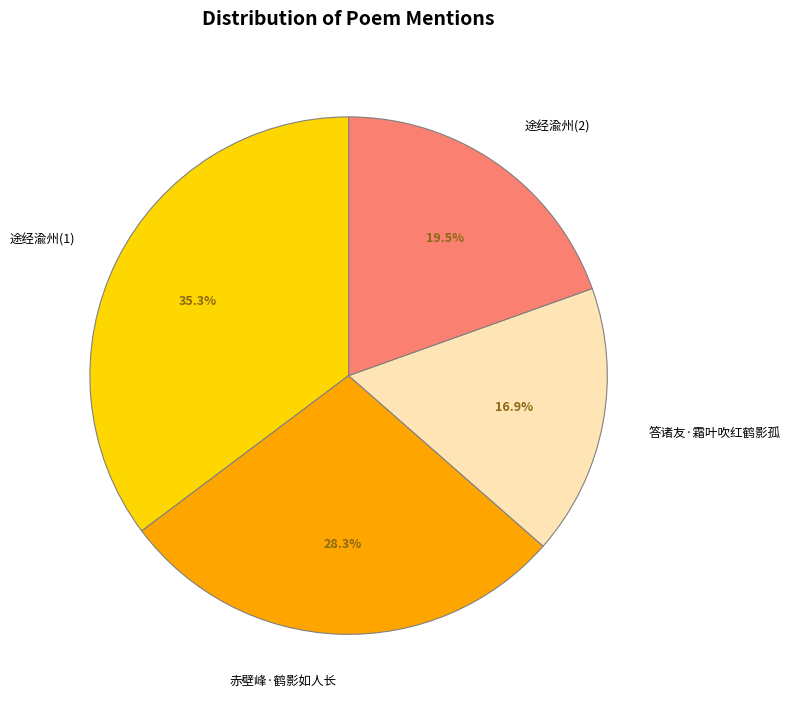

Does 答诸友·霜叶吹红鹤影孤 account for over 50% of the chart?

No